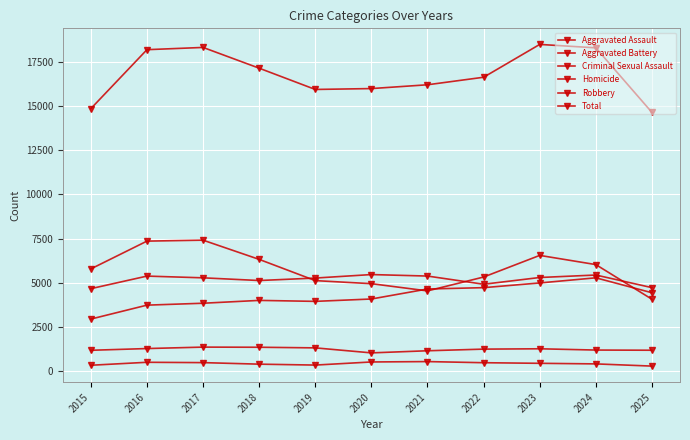

What is the total value across all series at 2022?

33278